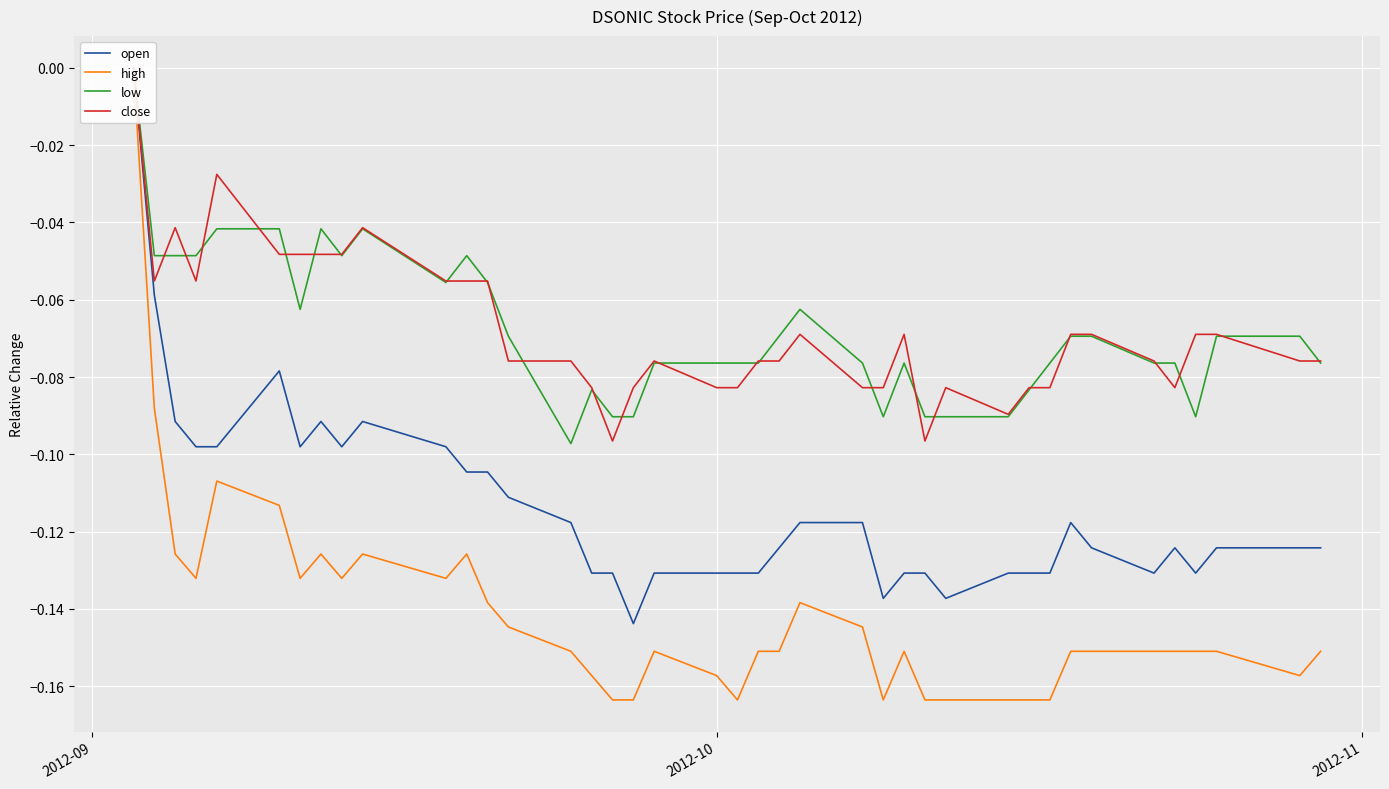

What is the difference between the maximum and minimum values in the high series?

0.2